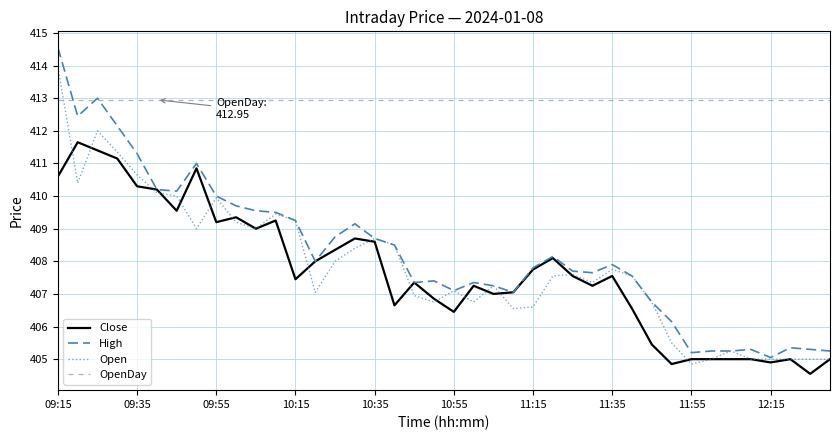

What is the highest value of the High series?

414.6